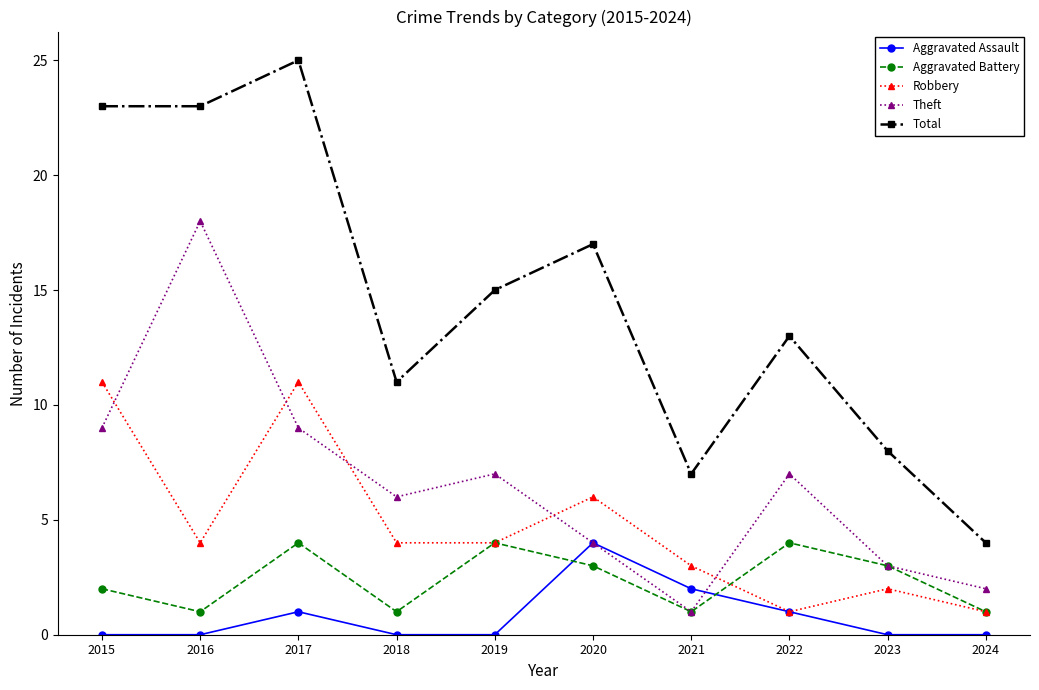

Which category has the highest value across all series?

2017